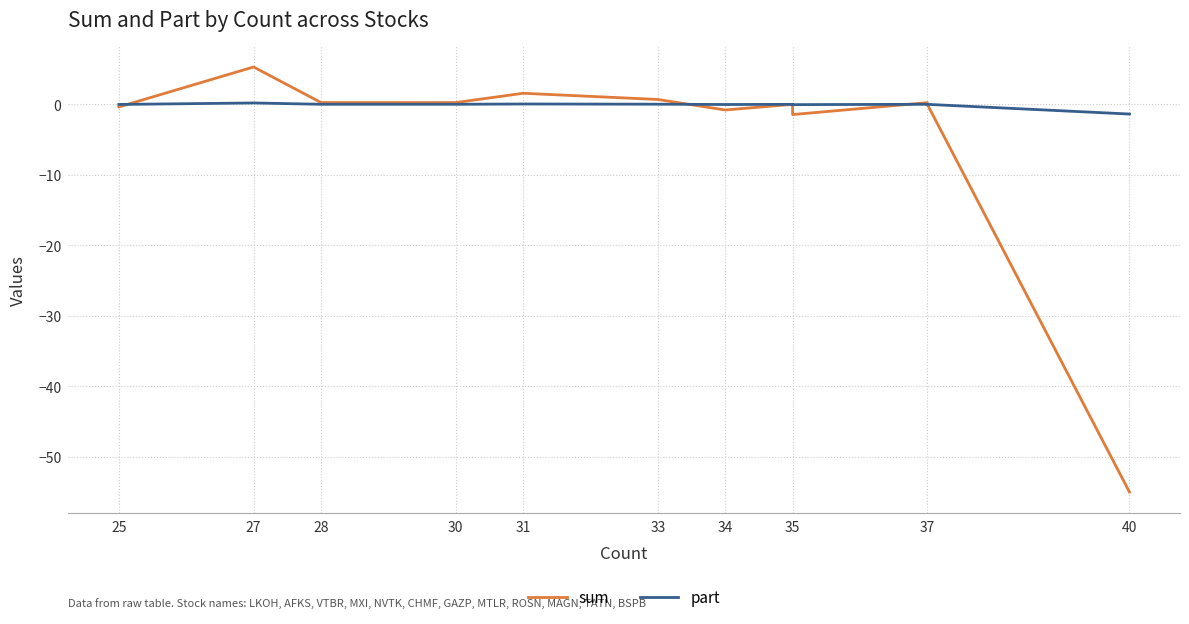

What are all the series names shown in the legend?

sum, part